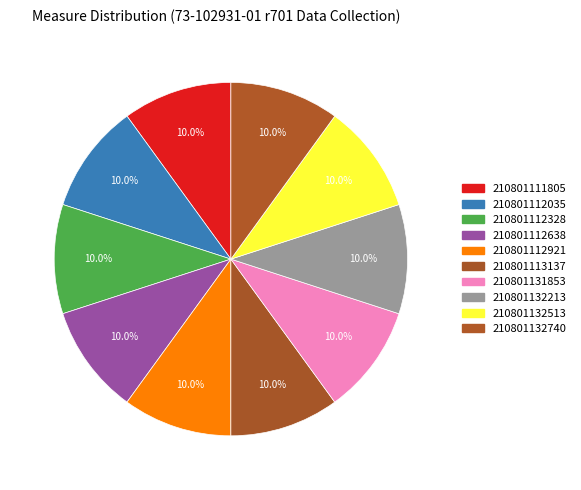

How many slices are in this pie chart?

10